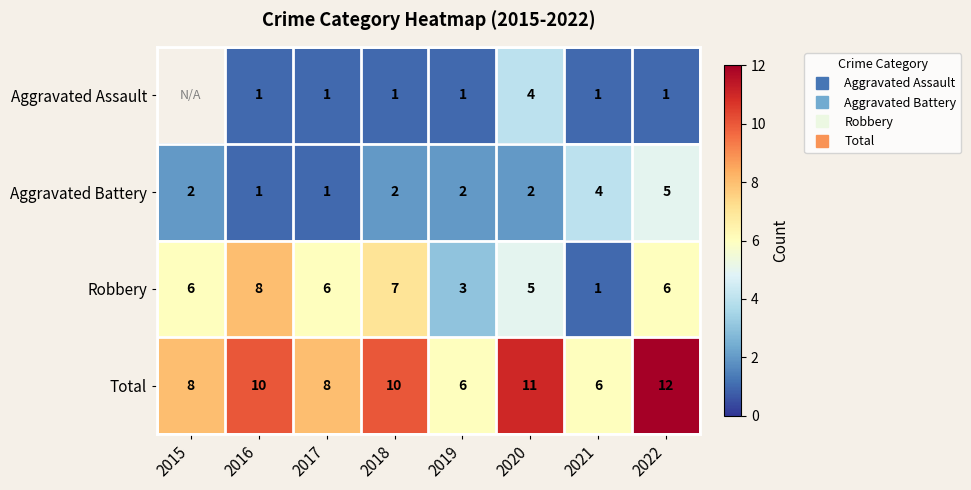

What is the difference between the Robbery values at 2018 and 2021?

6.0